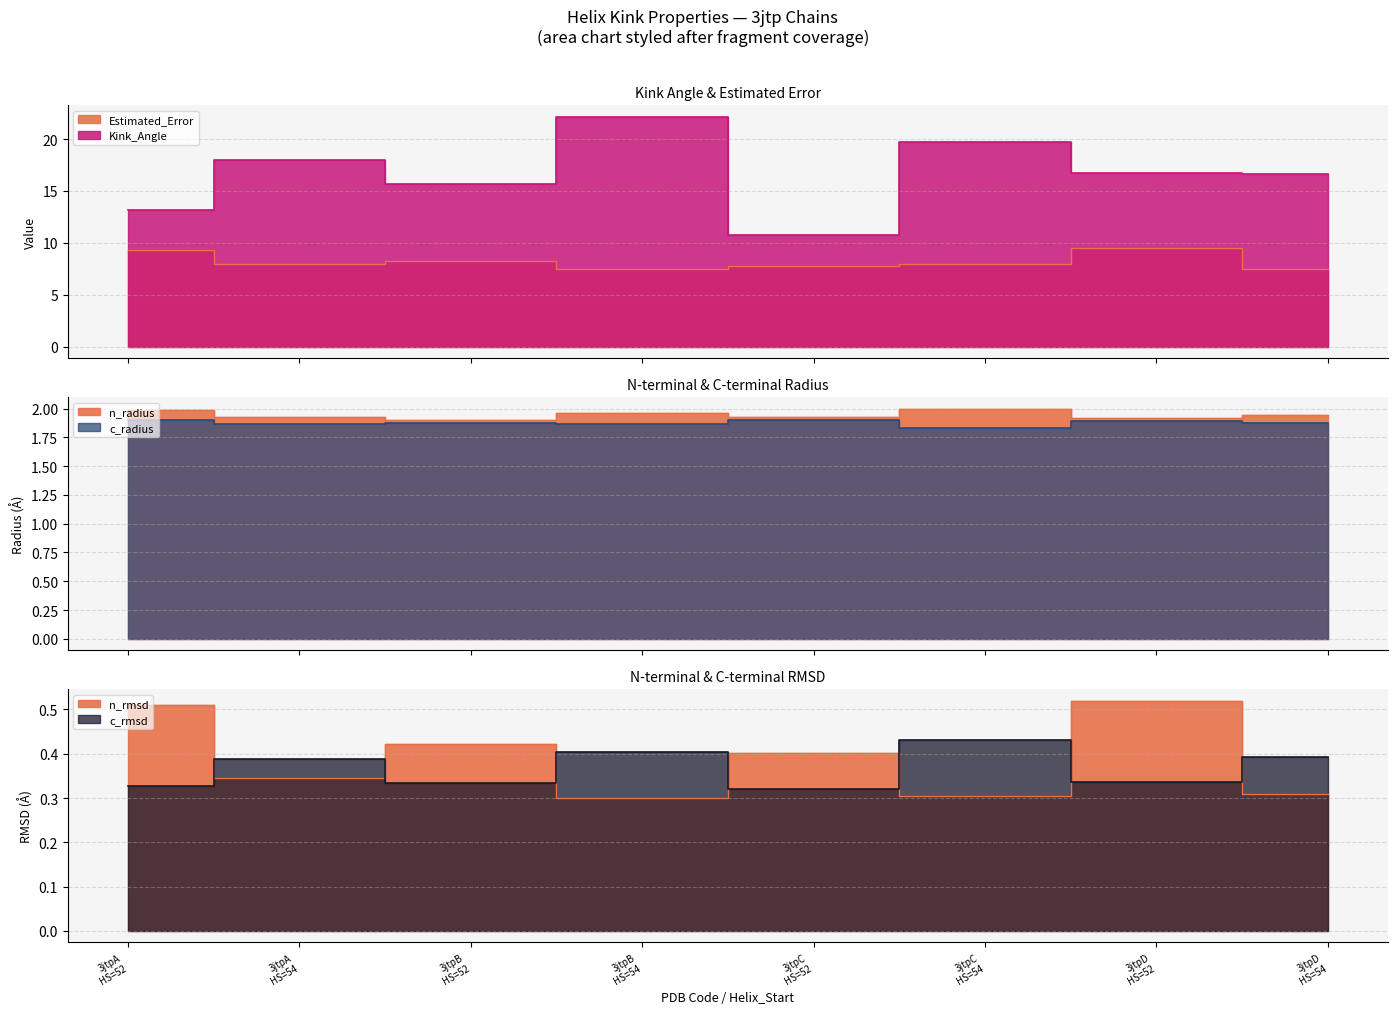

Does the chart have visible grid lines?

Yes